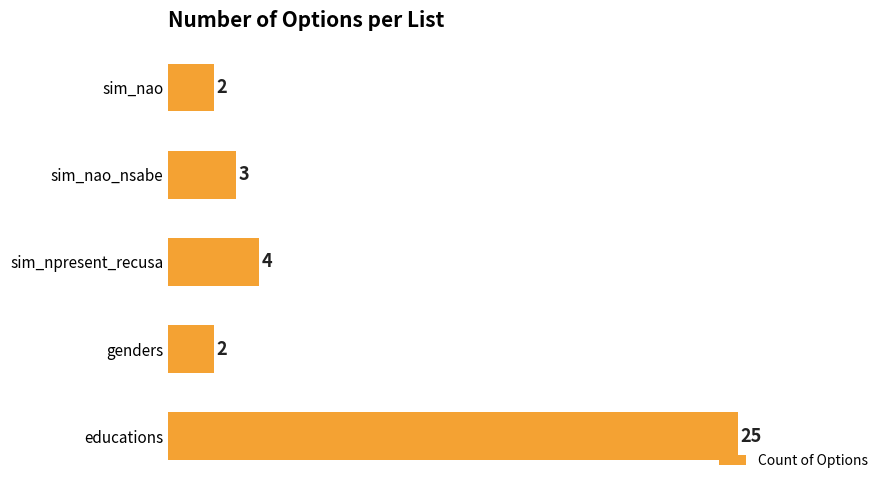

Which has a higher value, educations or sim_nao?

educations